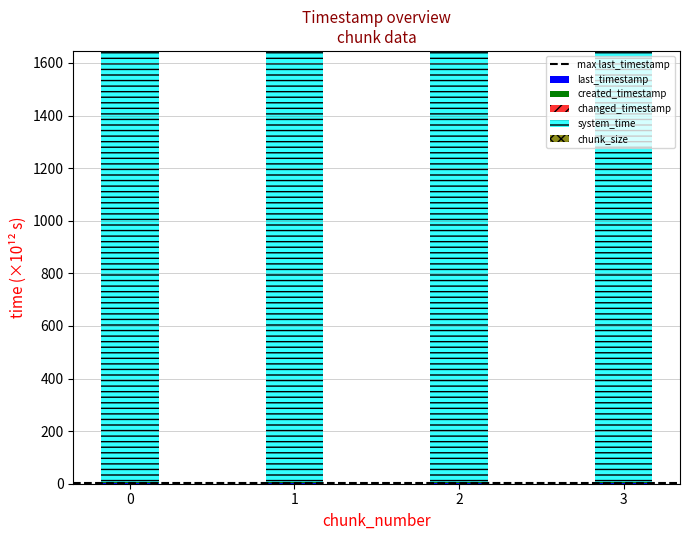

List the series in order of their peak value, lowest first.

created_timestamp, last_timestamp, changed_timestamp, system_time